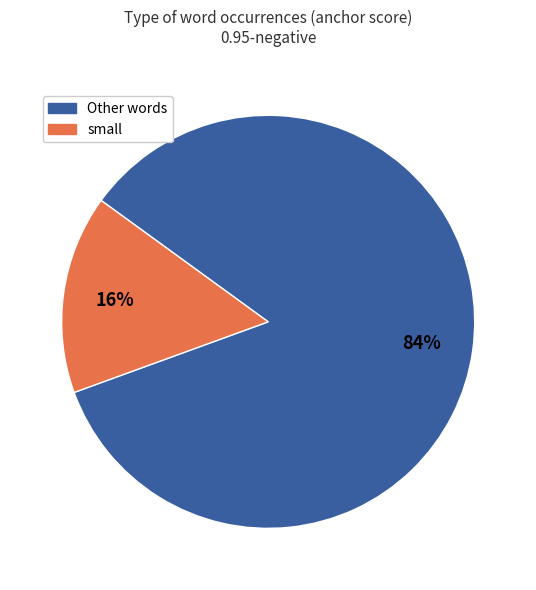

Count the number of slices in the pie.

2